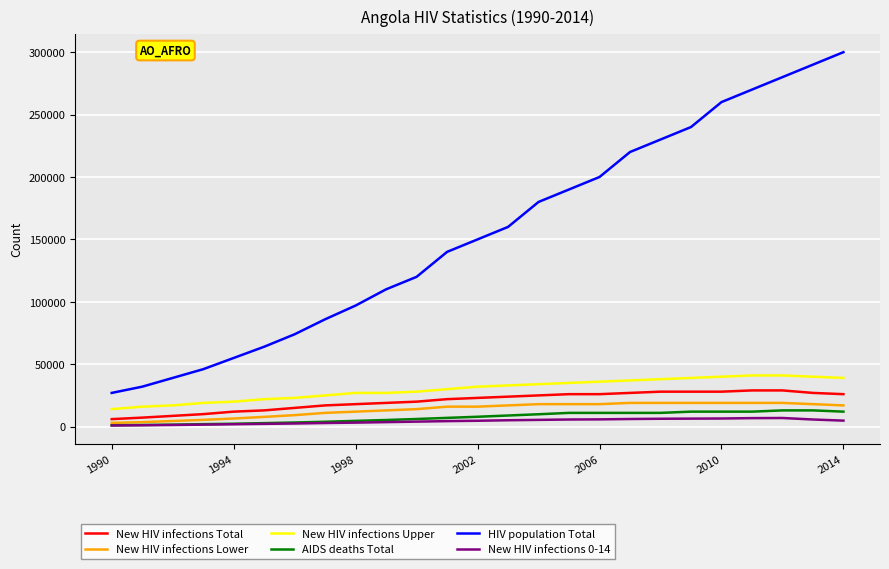

True or false: HIV population Total and New HIV infections 0-14 intersect in this chart.

False